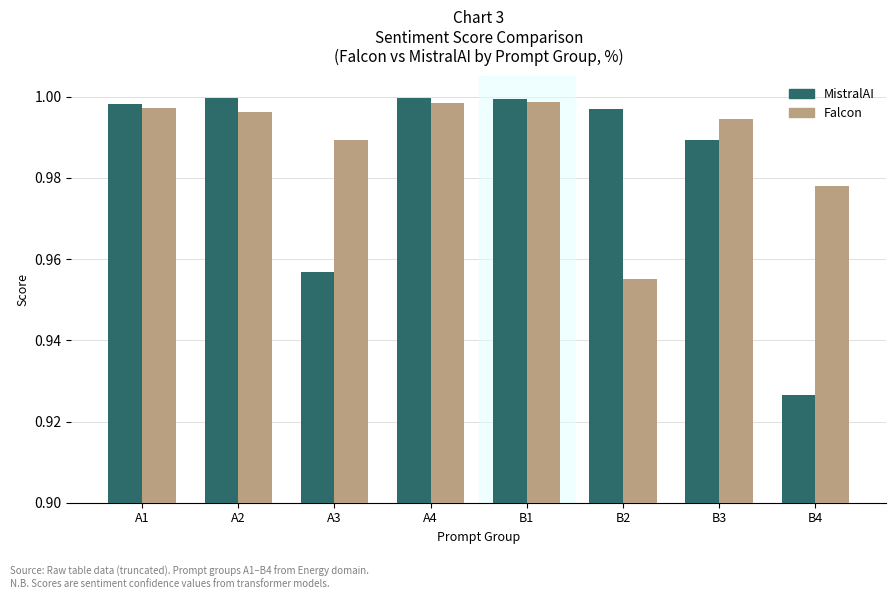

What position from the left is A3?

3